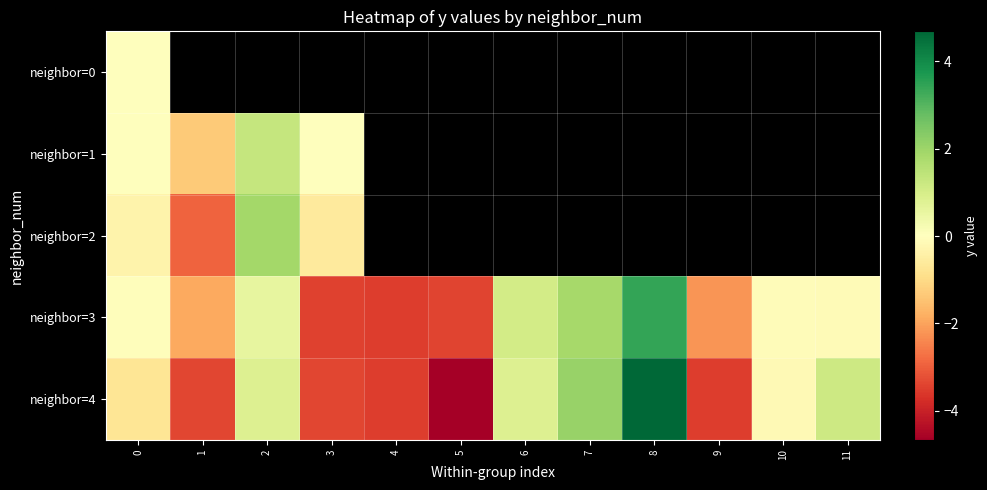

The value of neighbor=1 at 1 is -0.9. True or false?

False